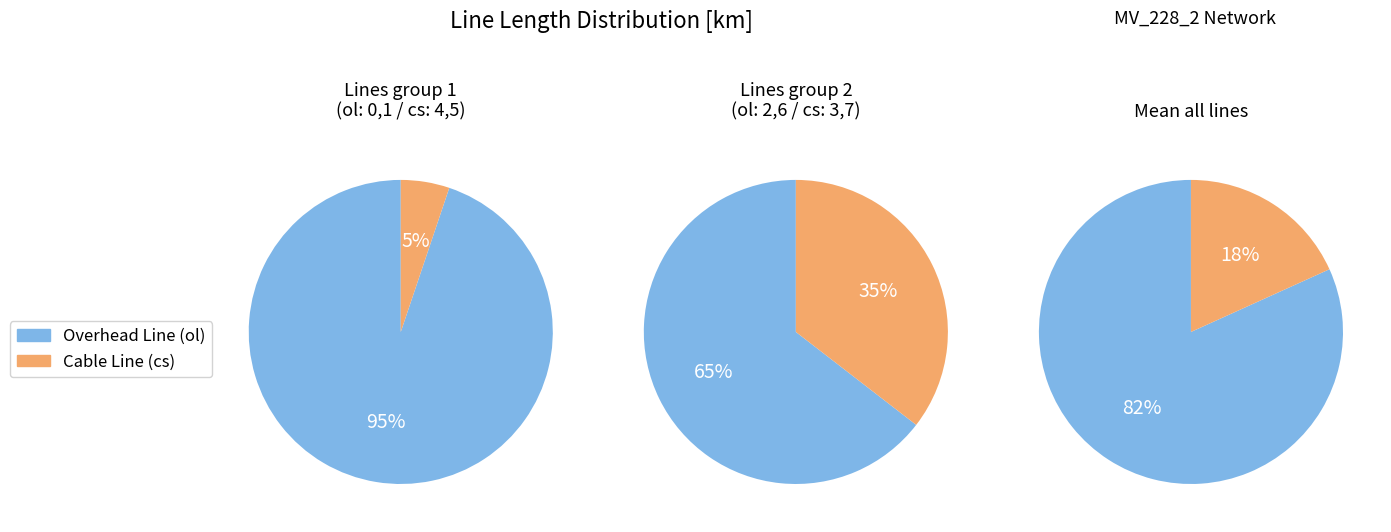

At MV_228_2_line_3, list the series in order from smallest to largest.

cs, ol